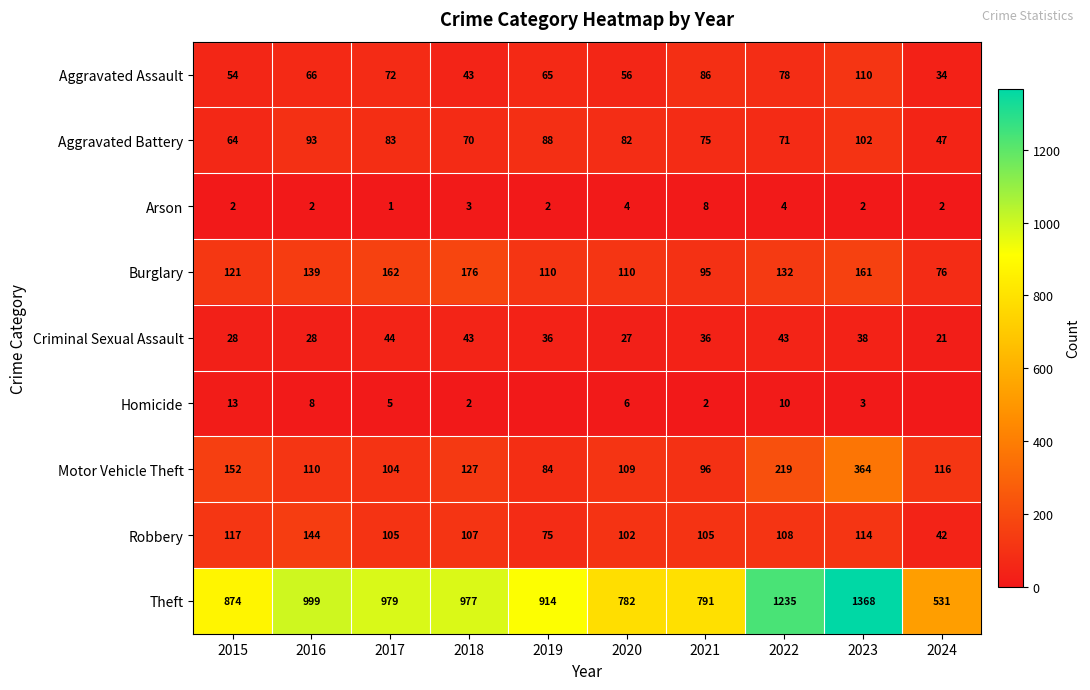

Rank the series at 2017 from lowest to highest value.

Arson, Homicide, Criminal Sexual Assault, Aggravated Assault, Aggravated Battery, Motor Vehicle Theft, Robbery, Burglary, Theft